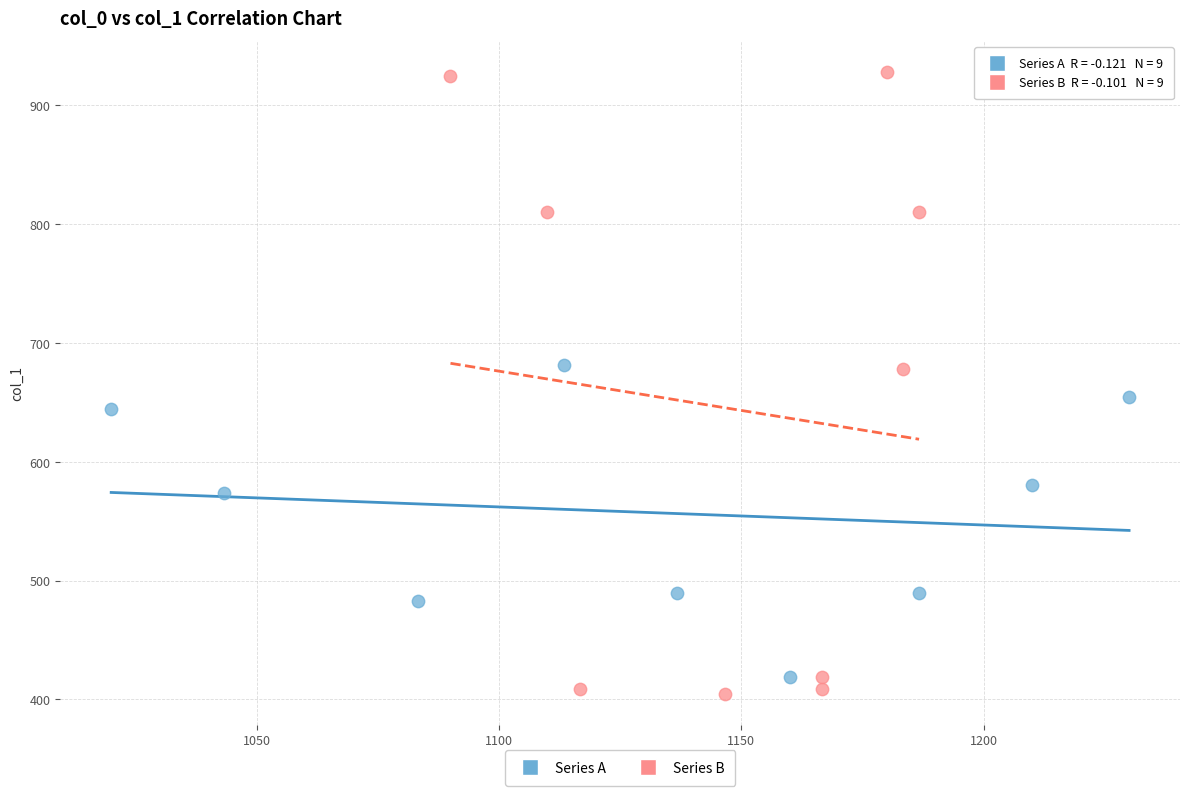

Which series reaches the maximum Y coordinate?

Series B